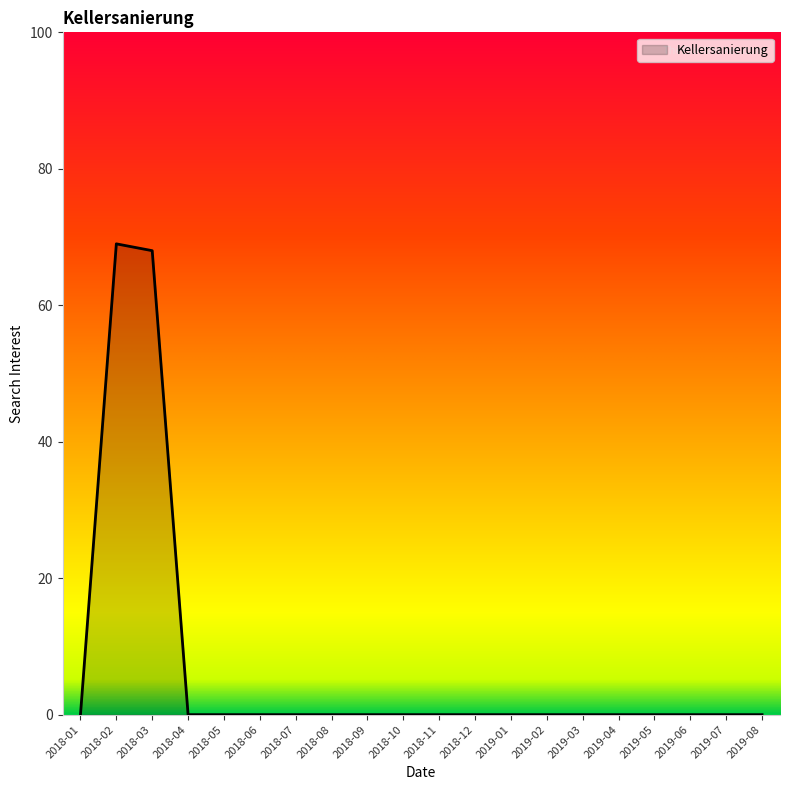

What position from the right is 2018-05?

16